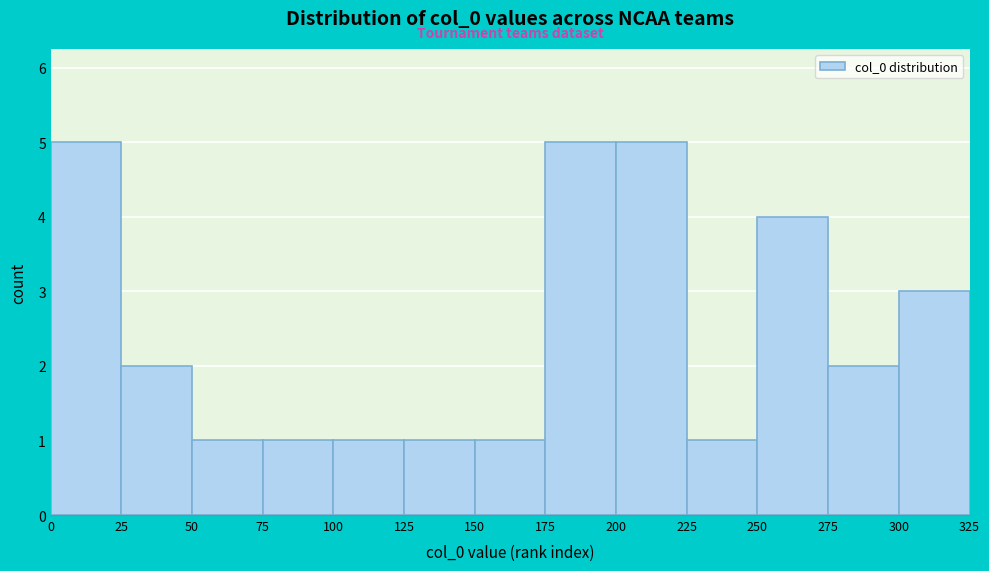

Reading left to right, list every bar in this chart as the range it spans on the x-axis followed by its height. The values are not printed on the chart, so give them approximately, as read against the axis.

0 to 25: 5
25 to 50: 2
50 to 75: 1
75 to 100: 1
100 to 125: 1
125 to 150: 1
150 to 175: 1
175 to 200: 5
200 to 225: 5
225 to 250: 1
250 to 275: 4
275 to 300: 2
300 to 325: 3